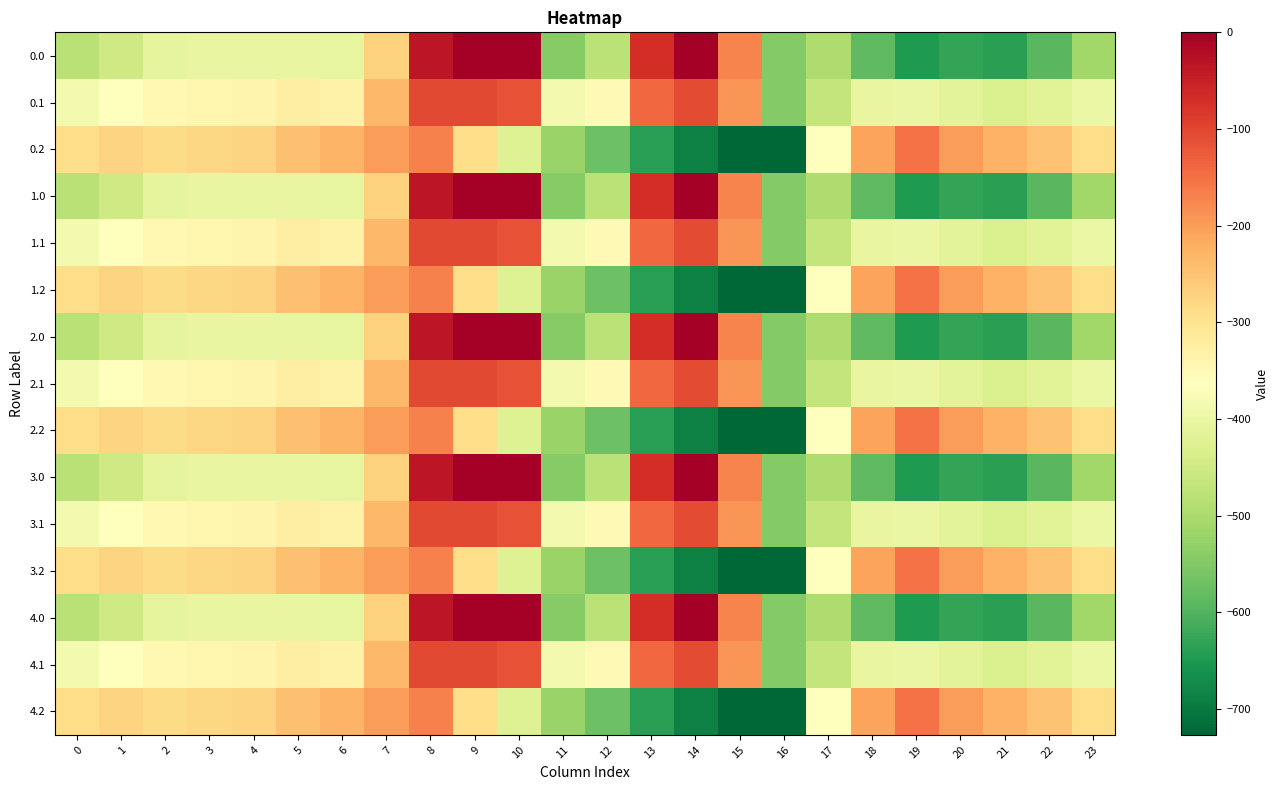

What is the difference between the highest and lowest values at 4?

130.5